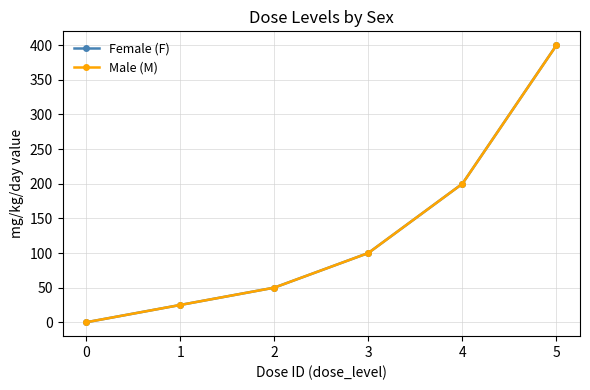

Is this an area chart (filled region under the line)?

No